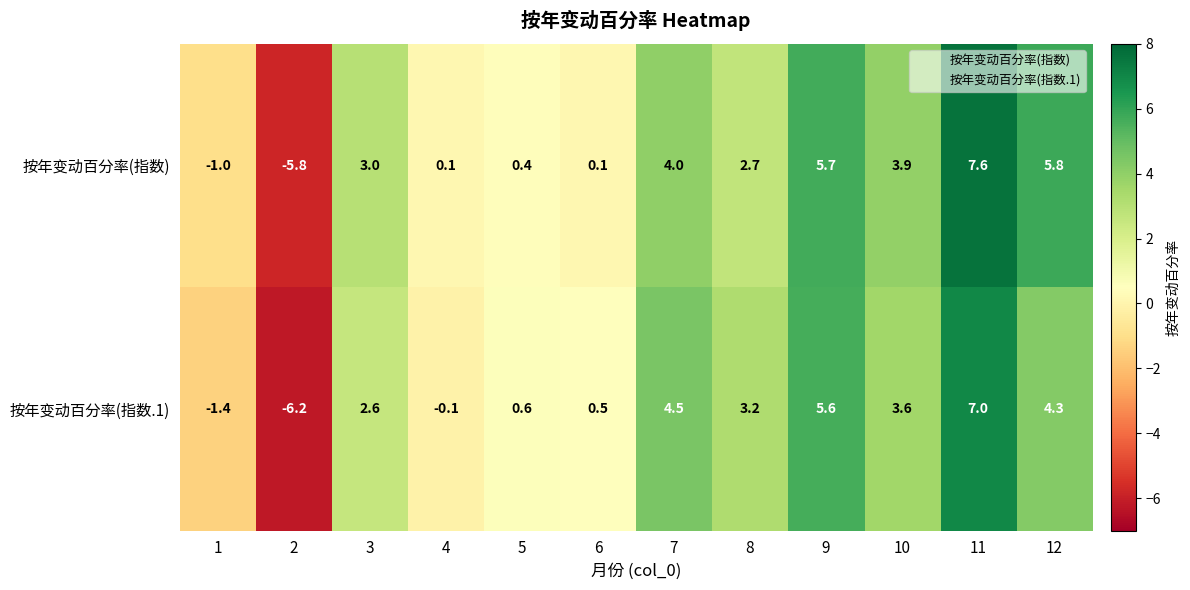

At 4, list the series in order from smallest to largest.

按年变动百分率(指数.1), 按年变动百分率(指数)